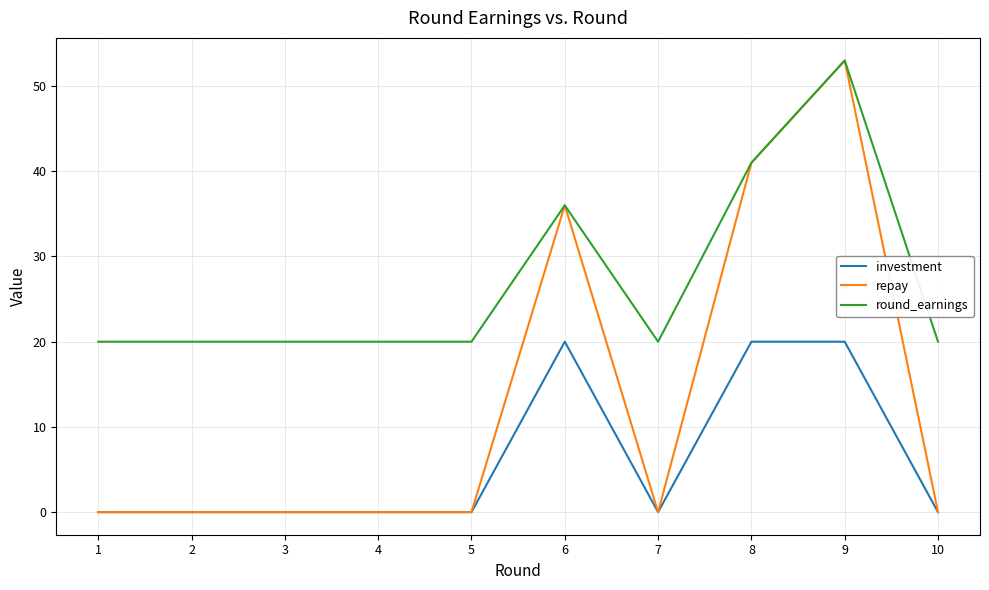

Reading left to right, list all the values displayed in this chart.

investment: 0	0	0	0	0	20	0	20	20	0
repay: 0	0	0	0	0	36	0	41	53	0
round_earnings: 20	20	20	20	20	36	20	41	53	20